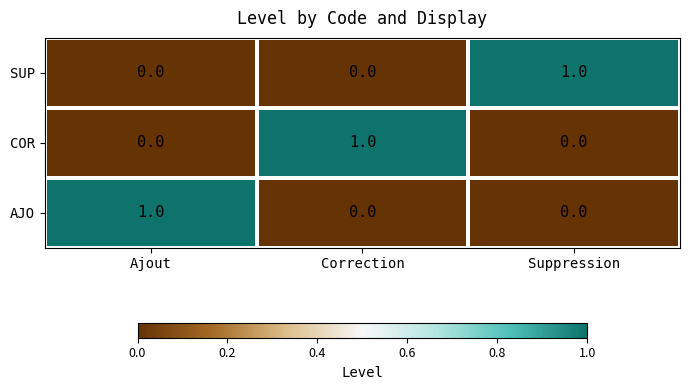

How many SUP values are between 0 and 1?

3